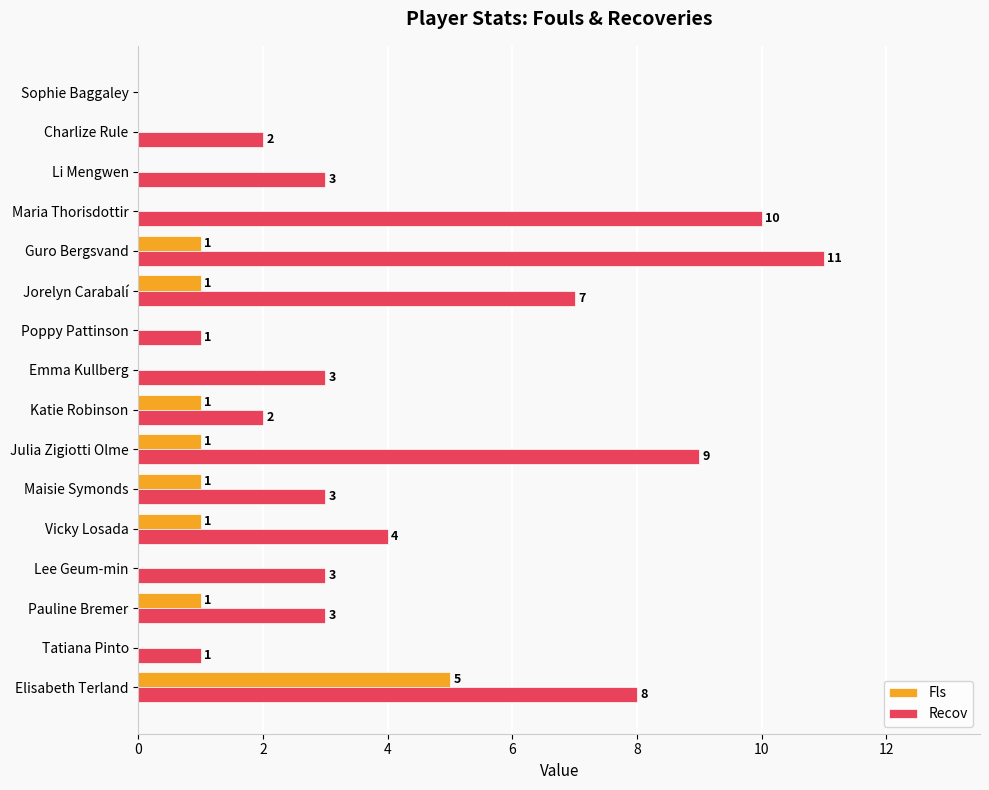

What are all the series names shown in the legend?

Fls, Recov